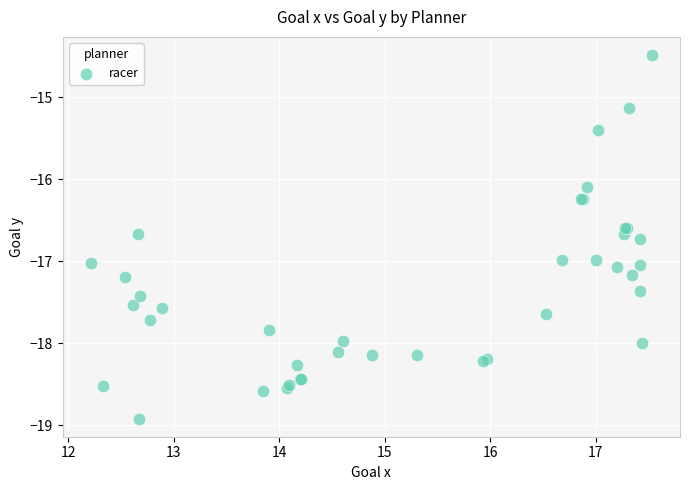

What Y value in the scatter plot is closest to -16?

-16.1